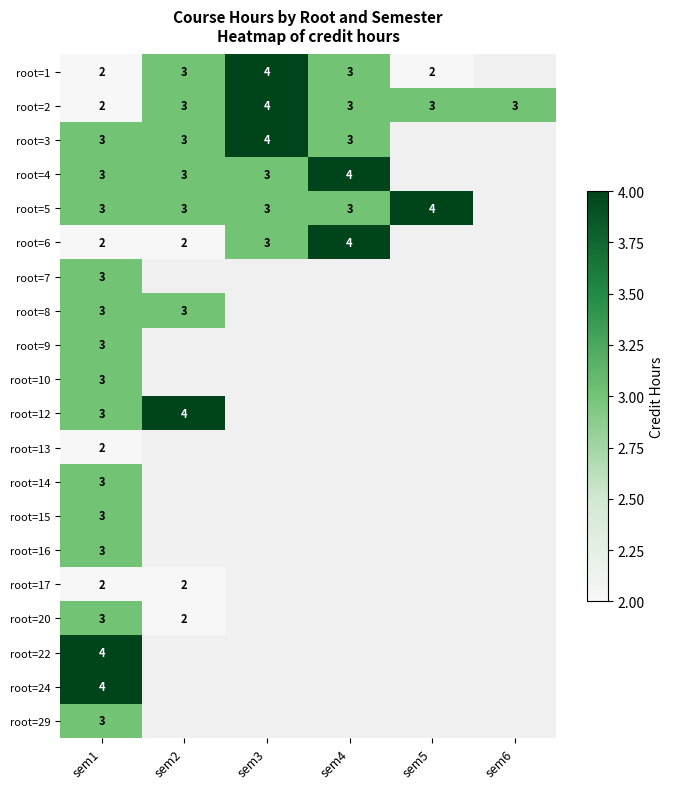

The value of root=20 at sem2 is 4. True or false?

False